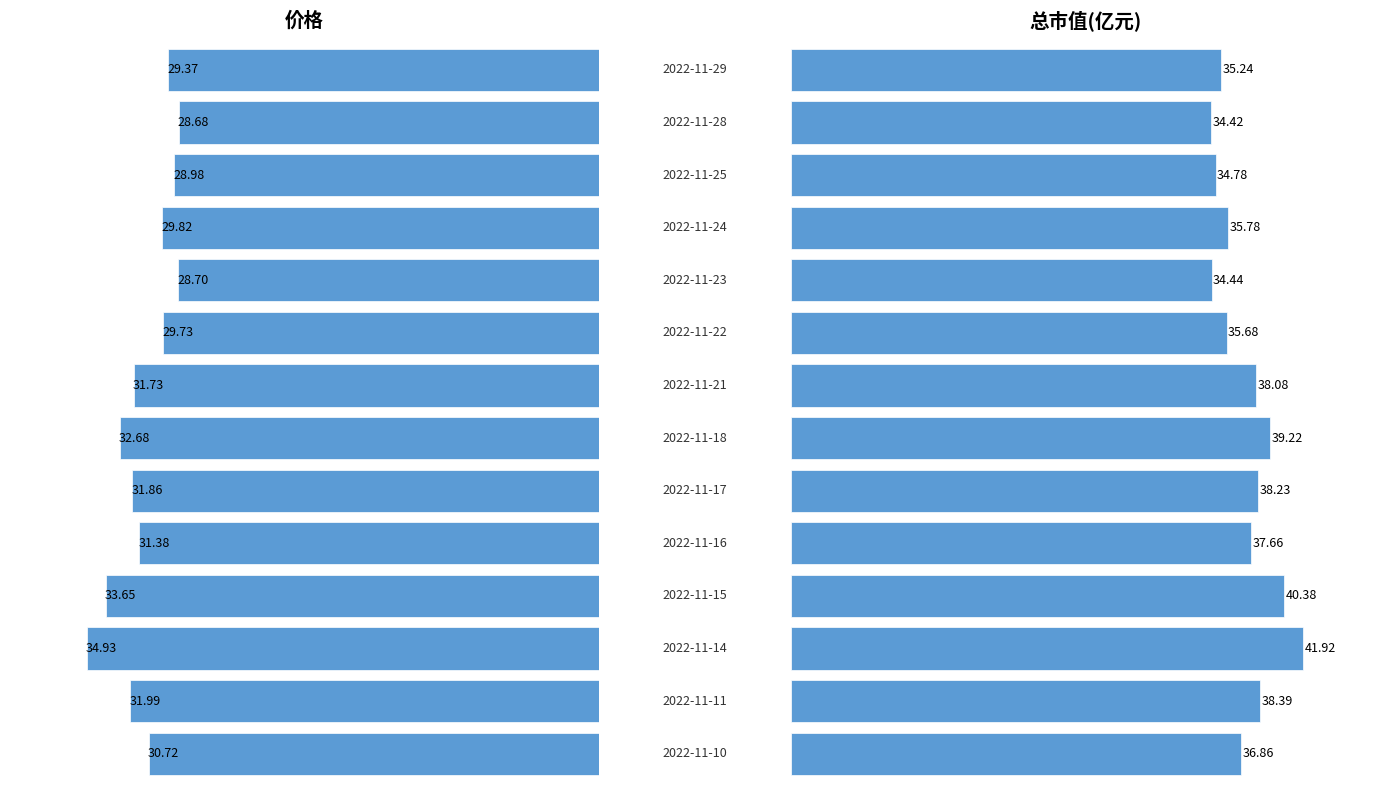

What is the value of the 总市值(亿元) bar at the 9th from the left?

35.7